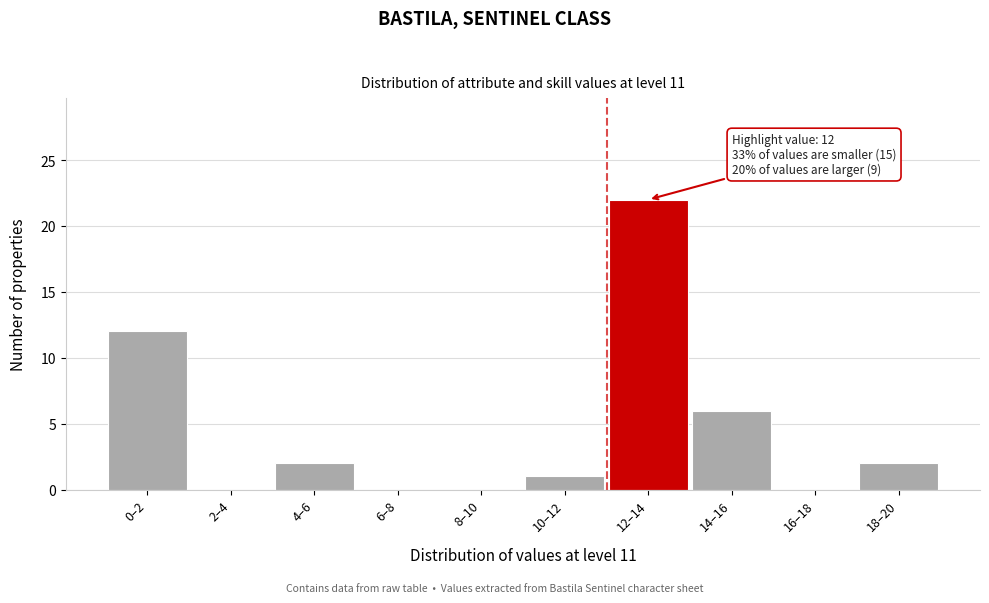

Reading right to left, extract all data points from this chart.

18–20=2	16–18=0	14–16=6	12–14=22	10–12=1	8–10=0	6–8=0	4–6=2	2–4=0	0–2=12